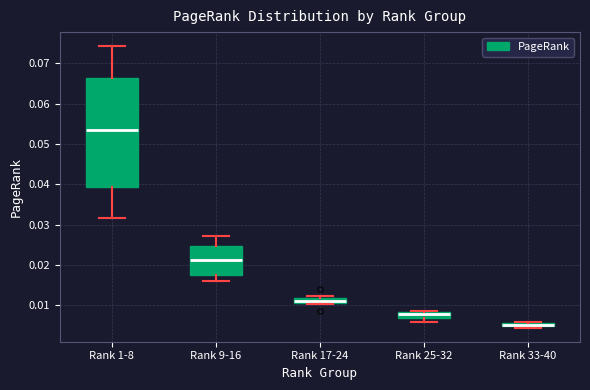

Where is the lower edge of the box for Rank 9-16 on the y-axis? The values are not printed on the chart, so give them approximately, as read against the axis.

0.018